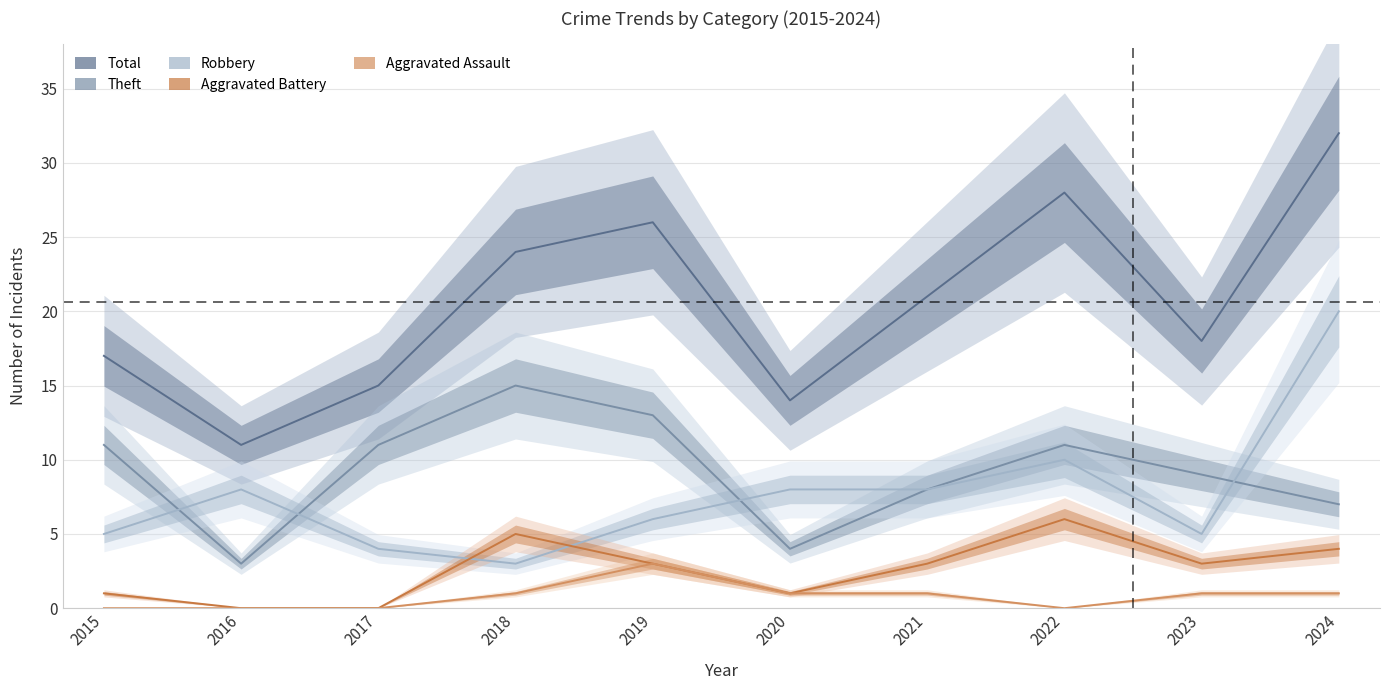

What is the difference between the maximum and minimum values in the Robbery series?

17